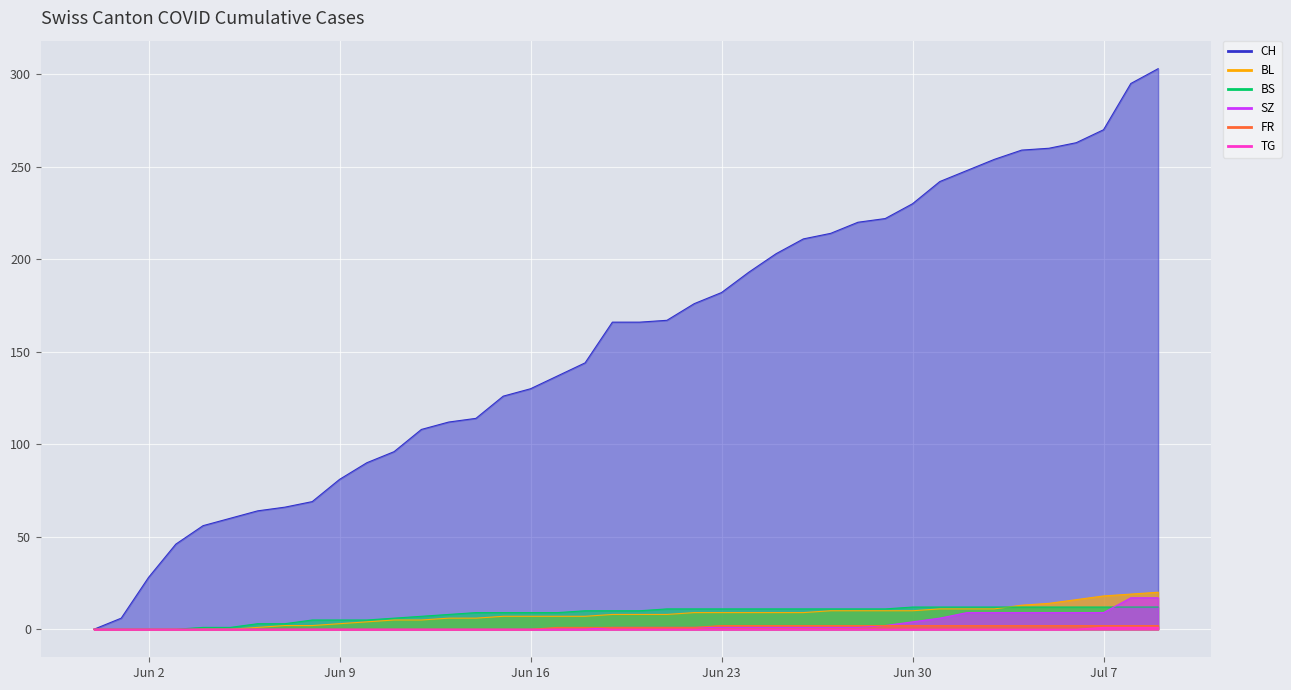

At how many categories does at least one series exceed 233?

9